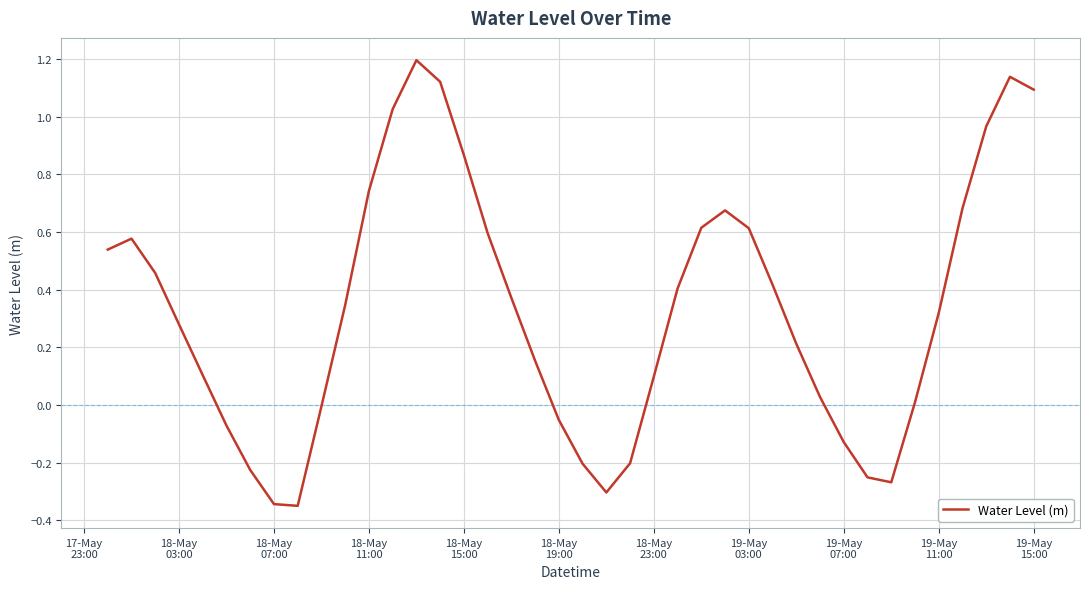

What is the difference between the maximum and minimum values?

1.5